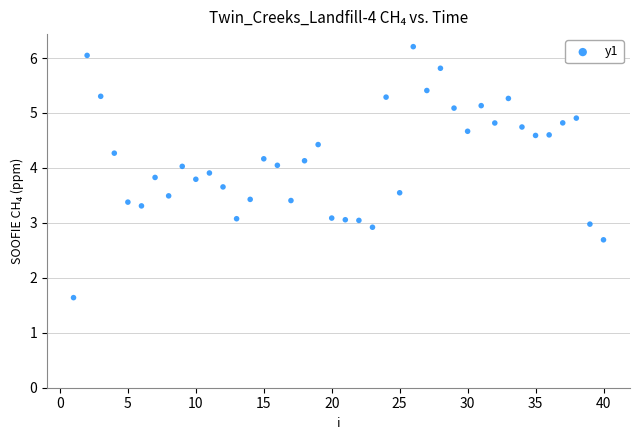

What is the range of X values (max minus min)?

39.0